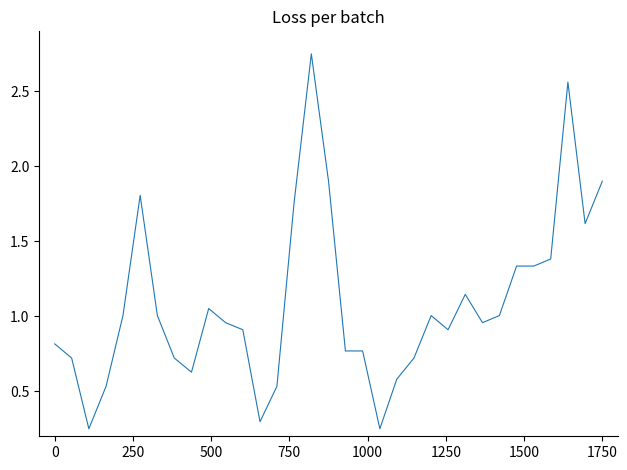

What is the sum of all values?

35.9